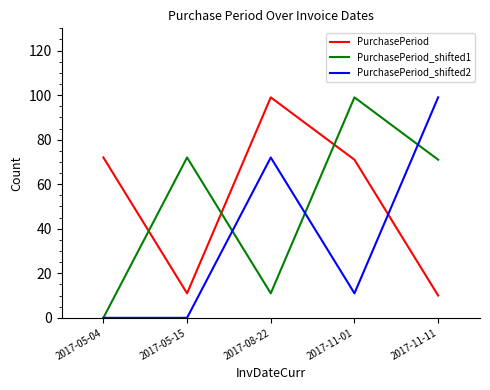

True or false: PurchasePeriod_shifted2 has more than 0 points higher than both neighbors.

True